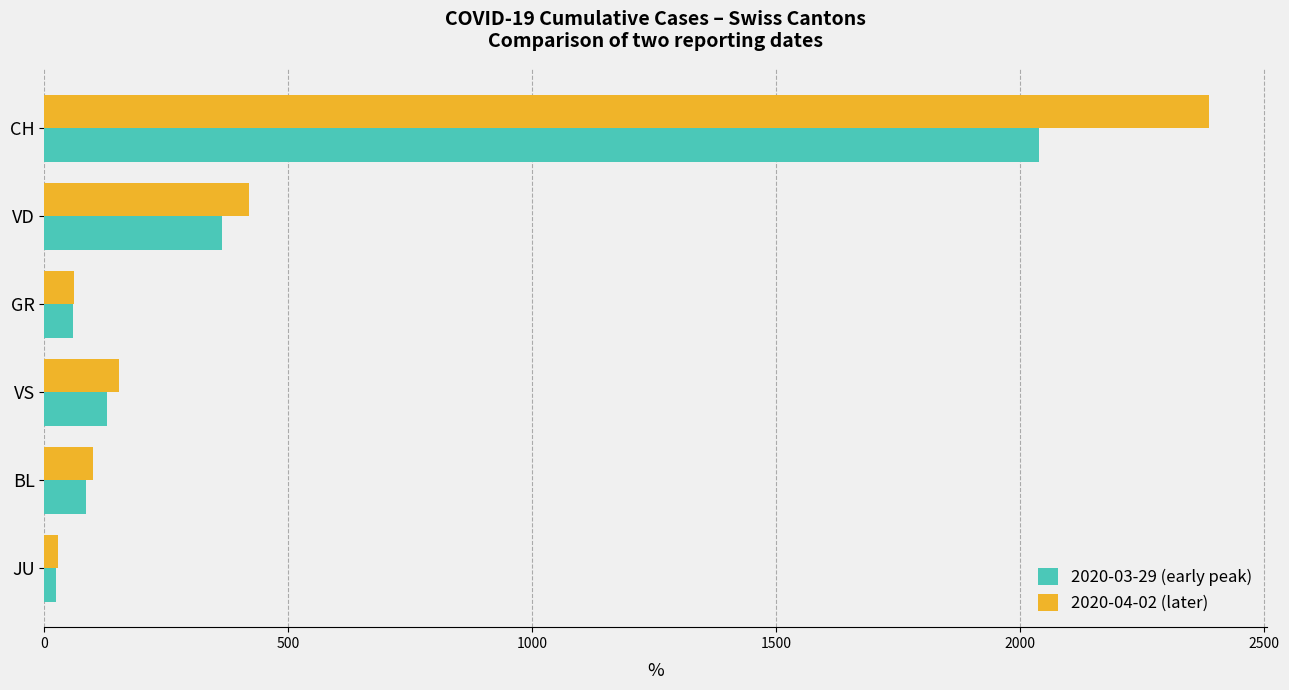

Where is 2020-03-29 (early peak) nearest to the value 1030?

VD